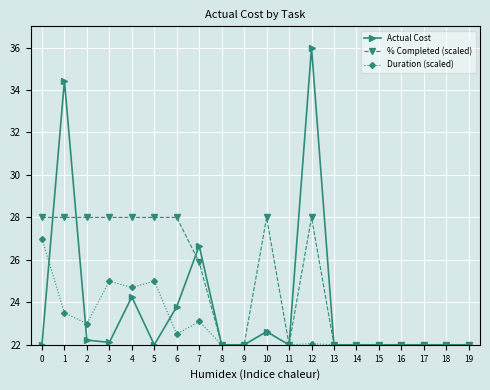

Which category has the highest value in the Actual Cost series?

12